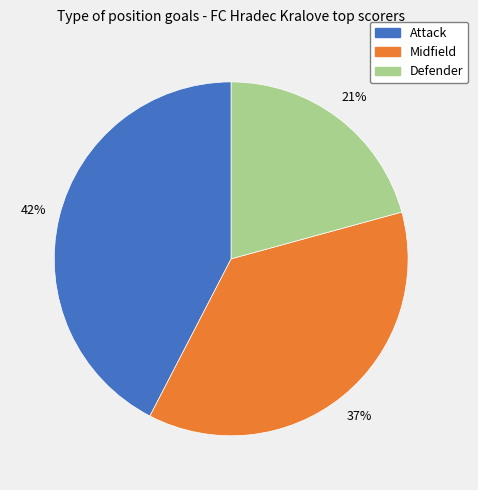

Rank the categories by value from highest to lowest.

Attack, Midfield, Defender